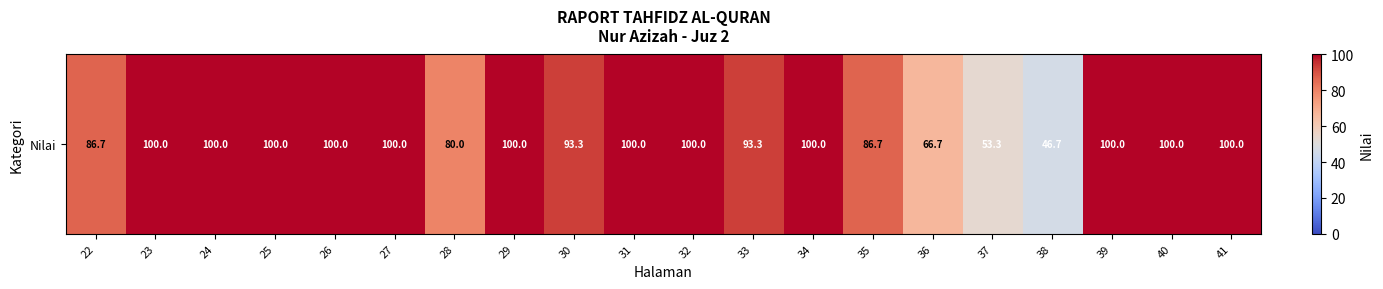

Approximately how many times larger is the value at 30 compared to 27?

0.9